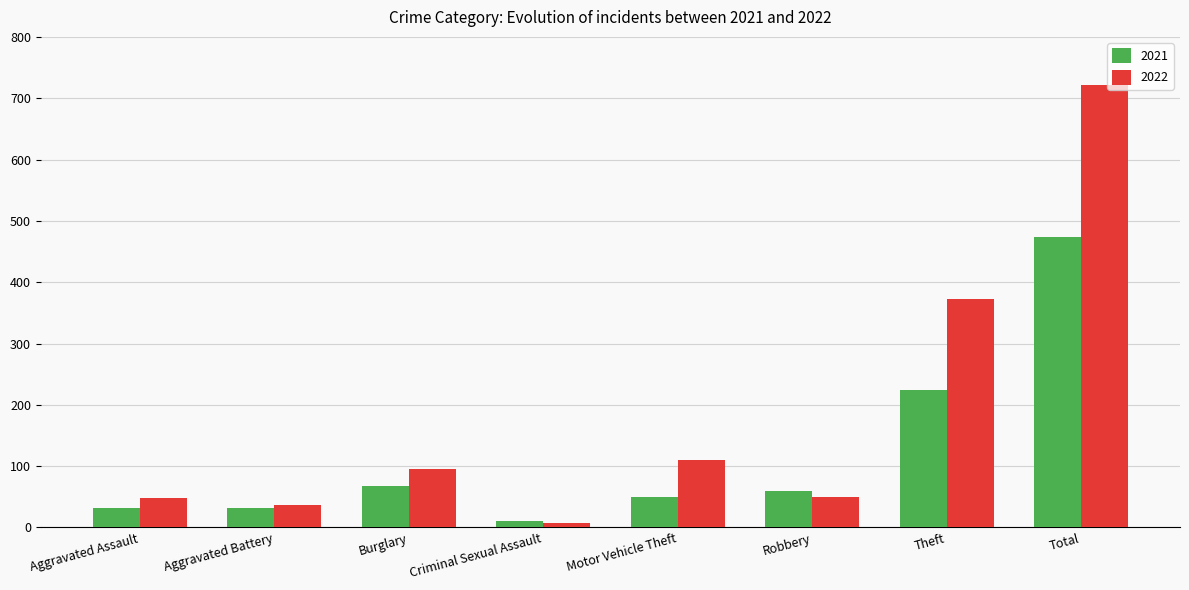

What is the value of the 2022 bar at the 8th from the left?

722